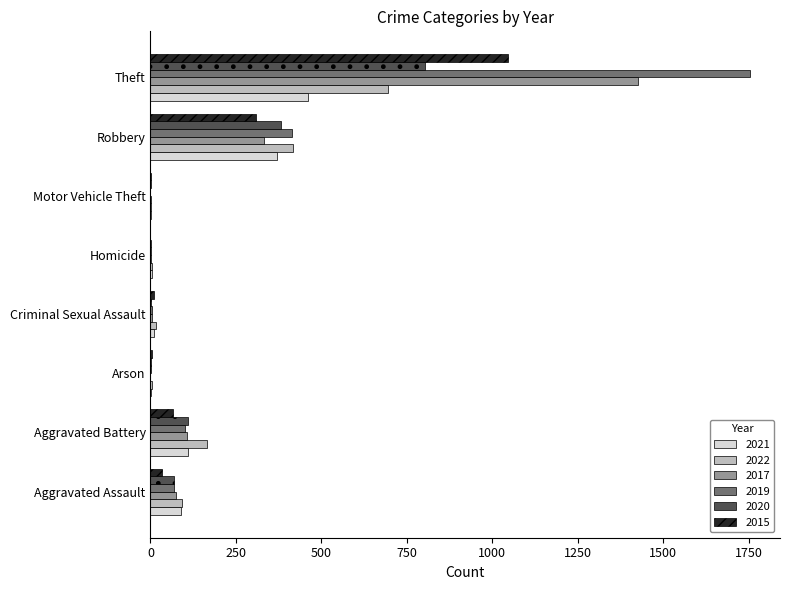

What is the total value across all series at Homicide?

12